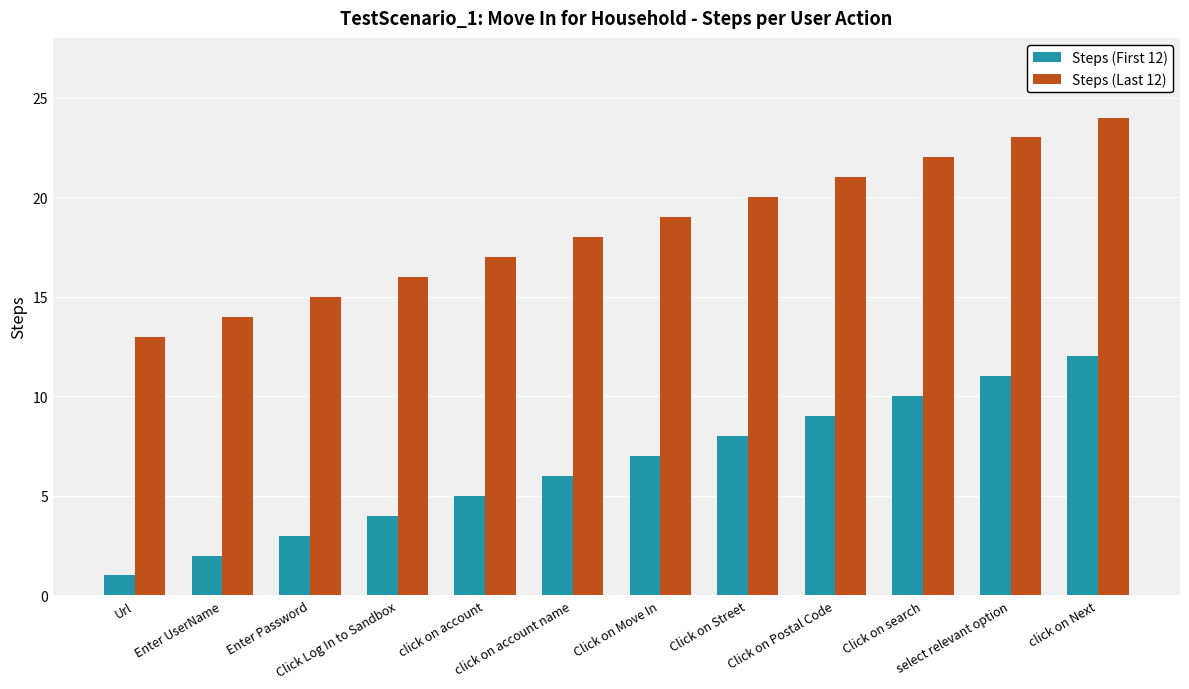

What value does the Steps (First 12) series have at click on Next, to the nearest 10?

10